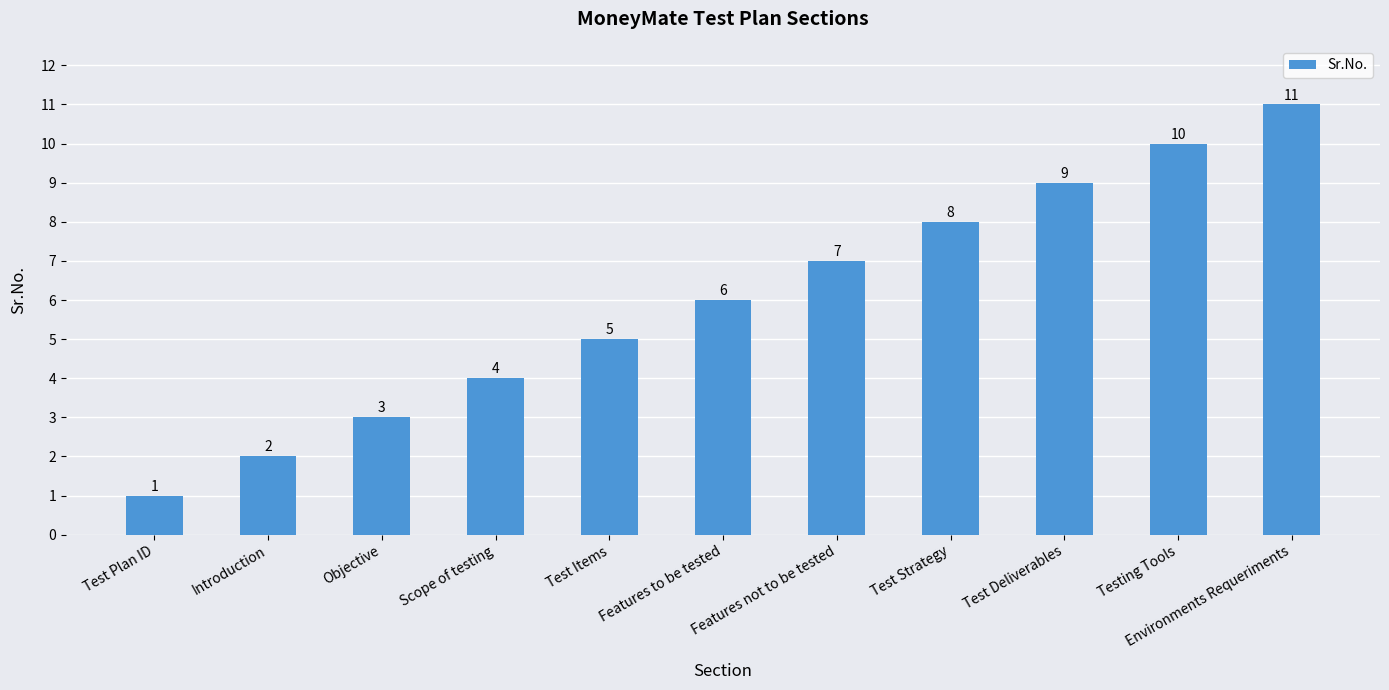

Between Objective and Test Strategy, which is larger?

Test Strategy